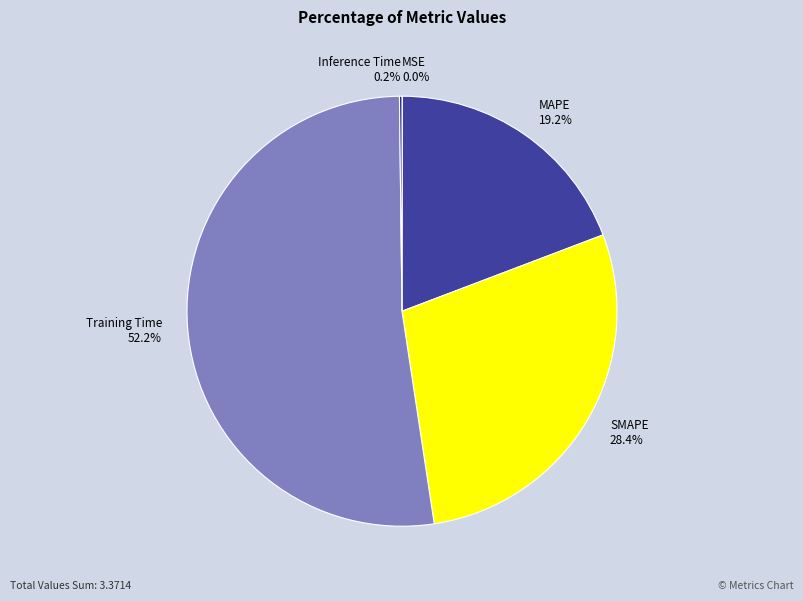

Which category accounts for the majority?

Training Time